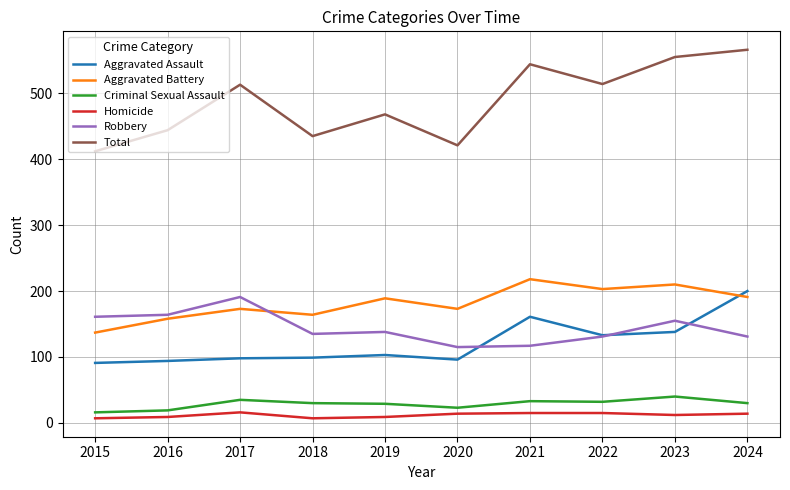

What is the approximate value of Total at 2022, to the nearest 10?

510